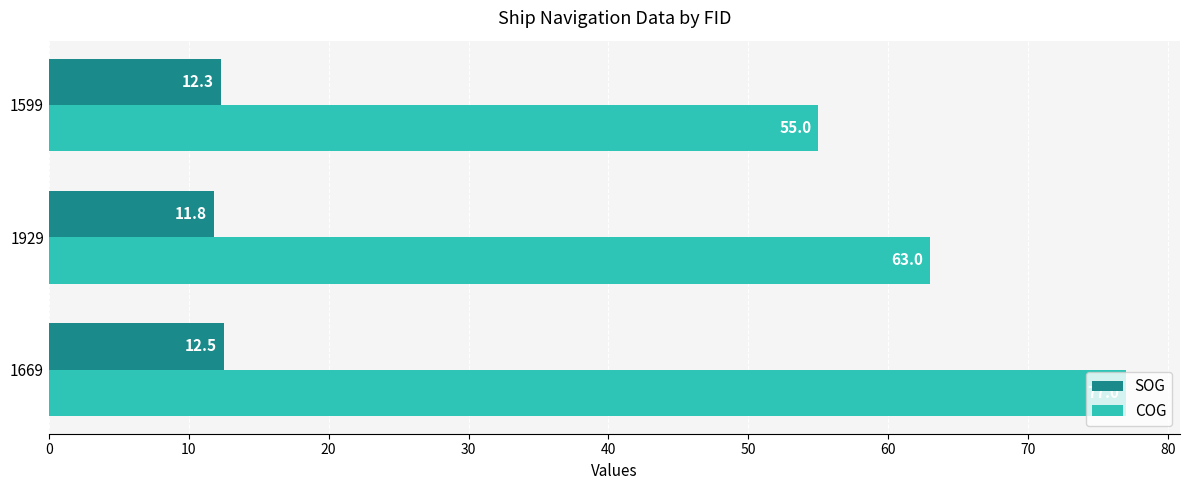

At which label does COG reach its minimum?

1599